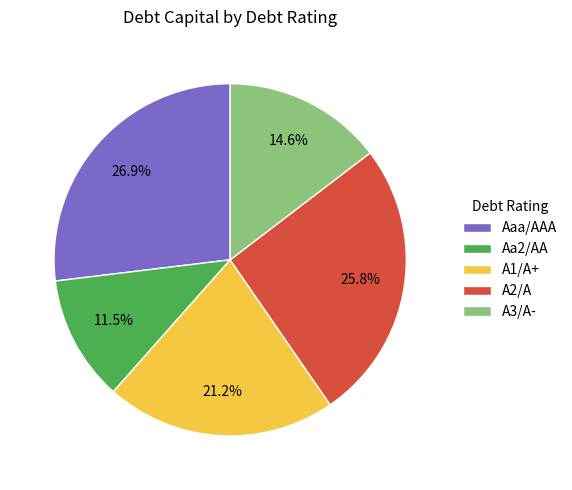

Rank the categories by value from highest to lowest.

Aaa/AAA, A2/A, A1/A+, A3/A-, Aa2/AA